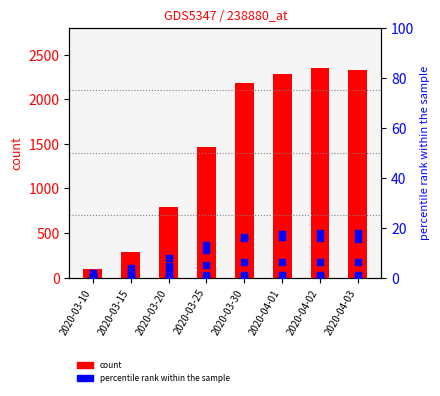

At how many categories does at least one series exceed 1042?

5